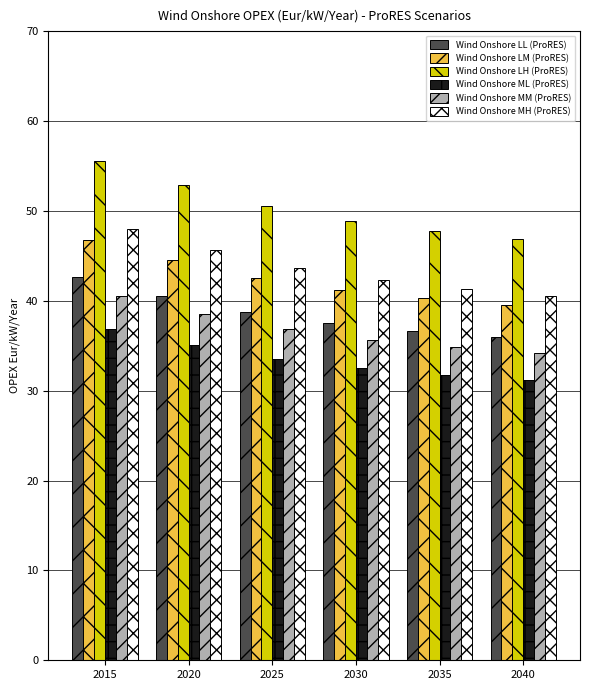

What is the difference between the second highest and minimum values in the Wind Onshore LL (ProRES) series?

4.5